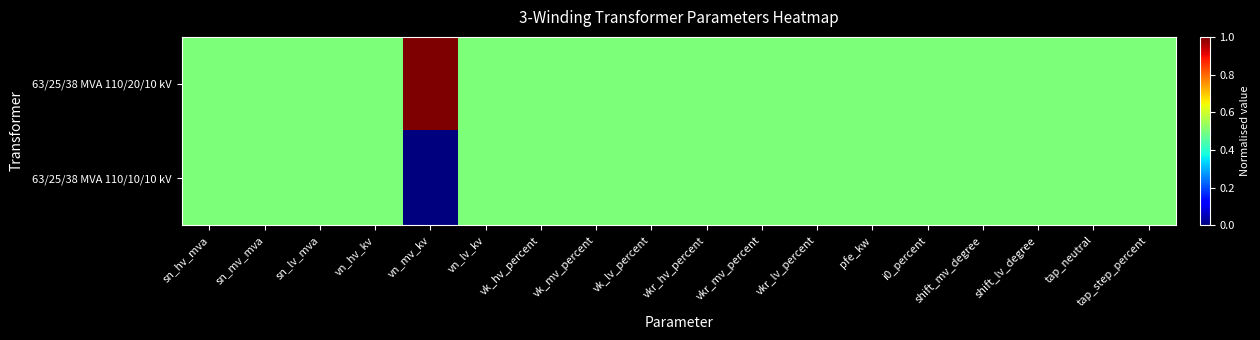

Which category has the highest value across all series?

vn_mv_kv